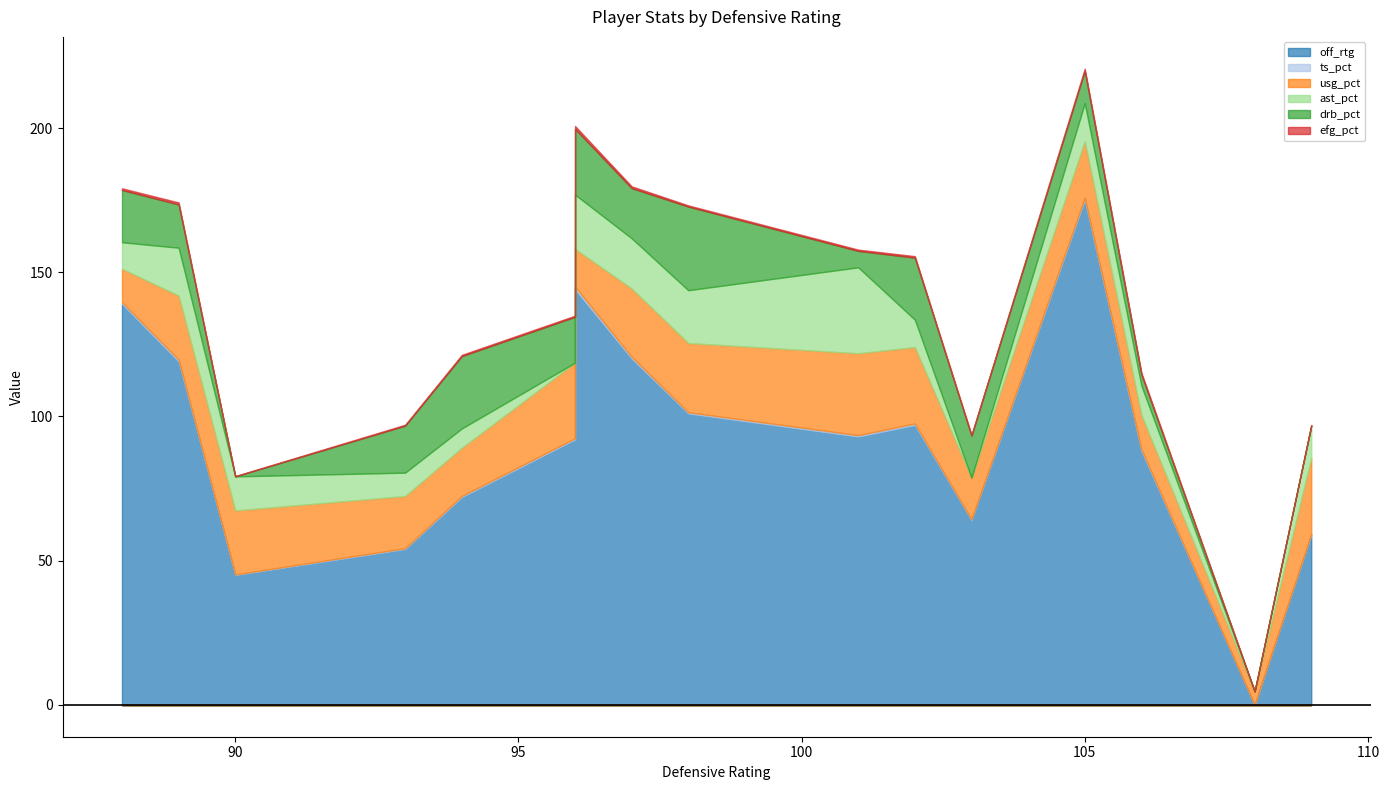

Which has a higher value, 88 or 97?

88